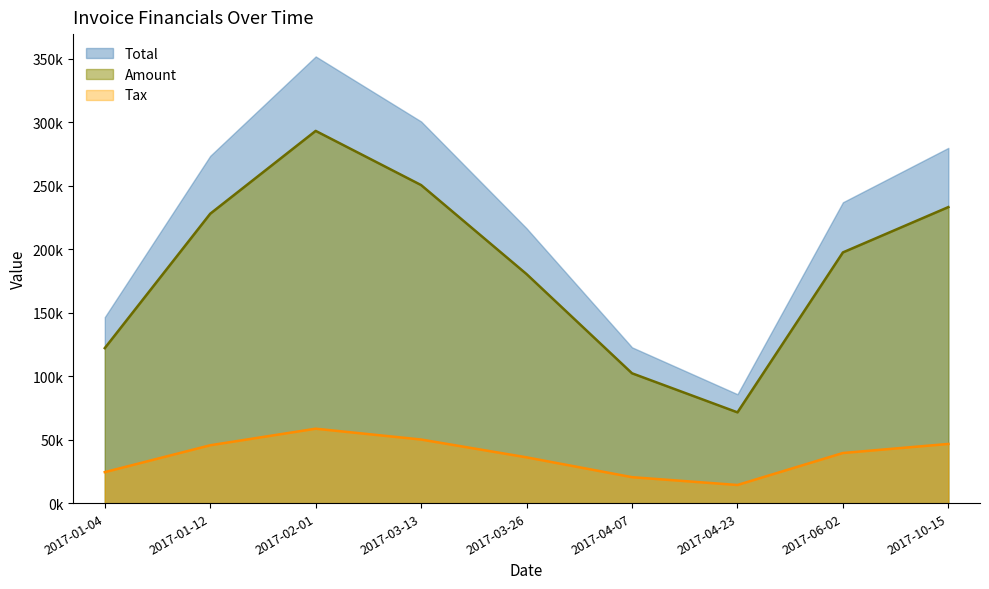

Rank the series by their maximum value, from lowest to highest.

Tax, Amount, Total